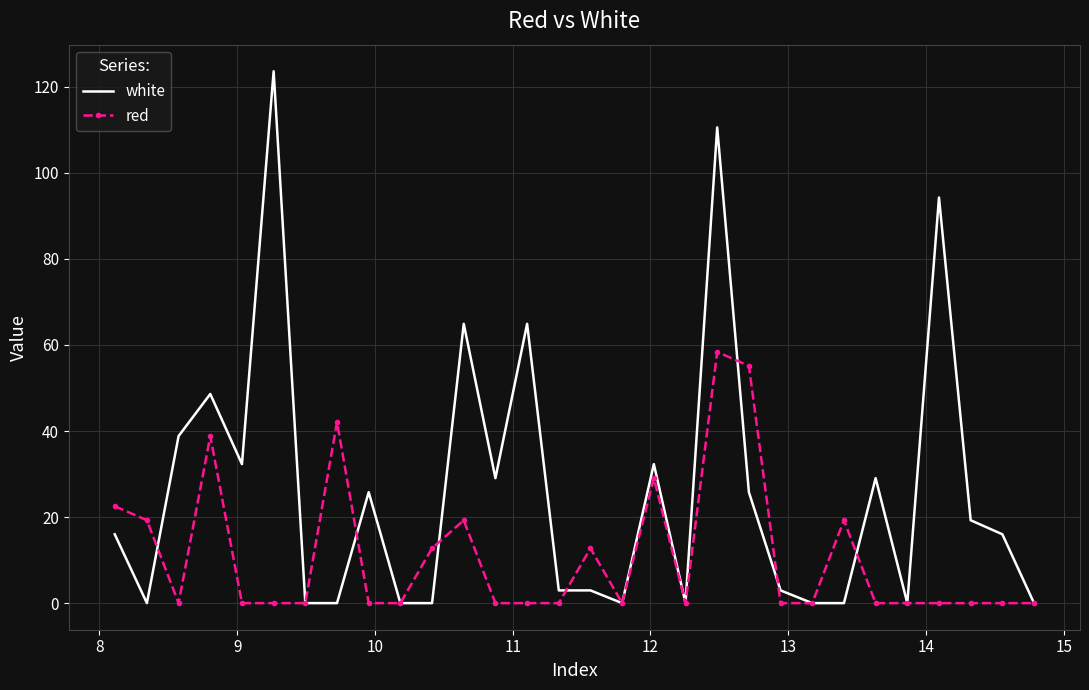

Which series has the widest spread of values?

white